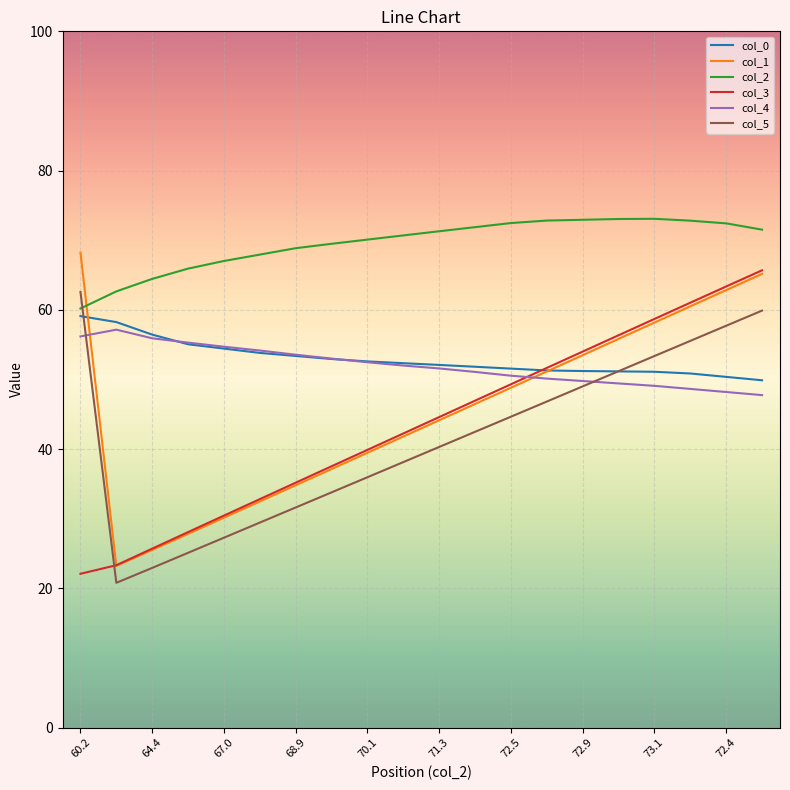

Which series has the largest total across all categories?

col_2